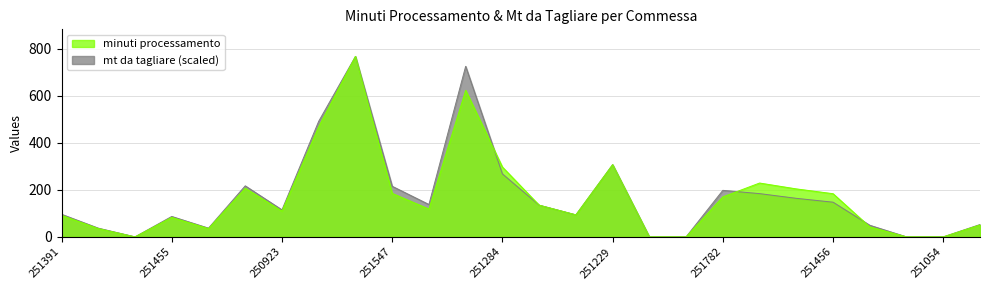

Reading left to right, extract all data points from this chart.

minuti processamento: 91.6	35.3	0.0	82.8	35.3	206.9	109.5	468.7	767.7	184.9	118.3	623.4	297.1	134.9	93.7	307.2	0.0	0.0	170.0	229.0	204.1	183.7	42.4	0.0	0.0	50.8
mt da tagliare: 96.1	37.1	0.0	86.8	37.1	217.1	114.9	491.8	767.7	215.2	137.7	725.6	267.9	134.9	93.7	307.2	0.0	0.0	197.9	184.0	163.9	147.5	49.4	0.0	0.0	52.5